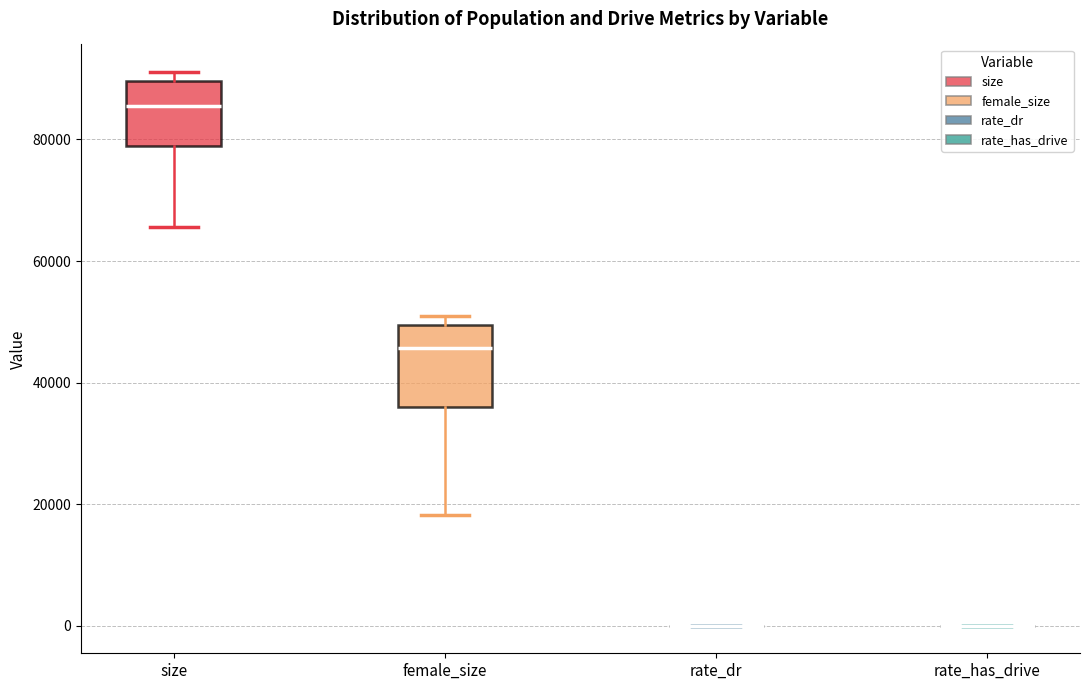

Which box is the tallest, from its lower edge to its upper edge?

female_size